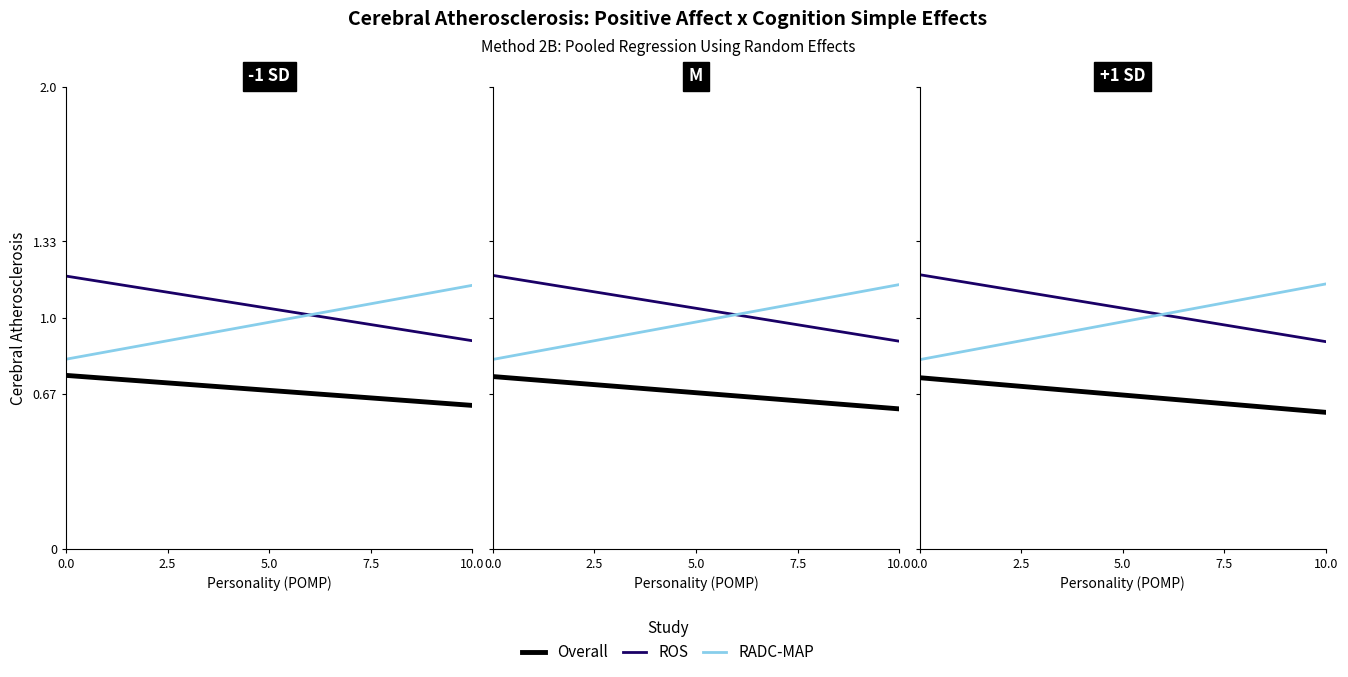

Which series has the widest spread of values?

RADC-MAP